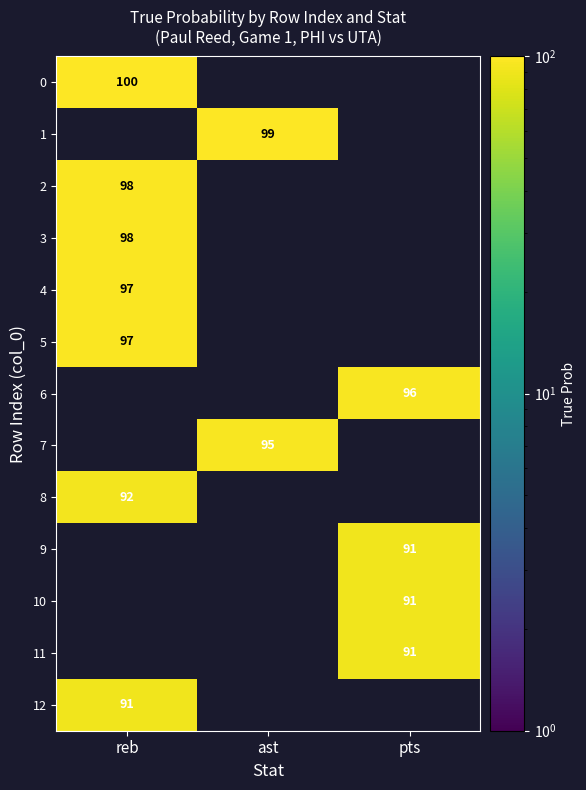

The value of 7 at ast is 46. True or false?

False